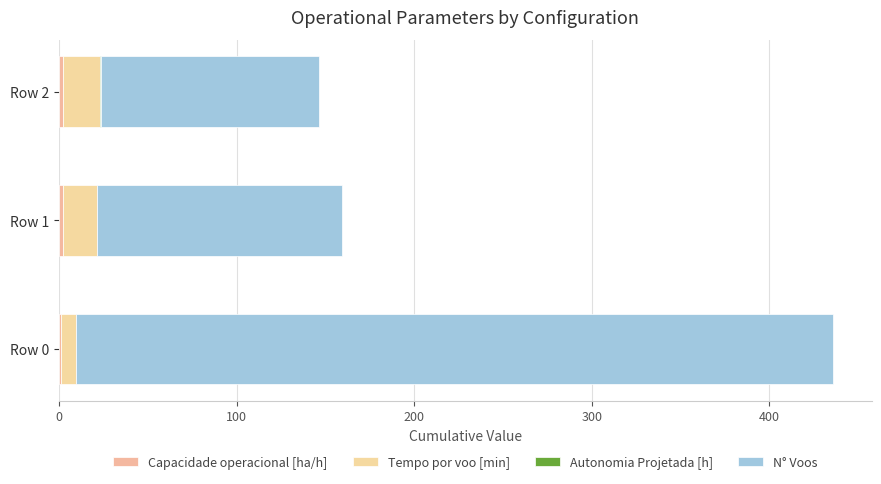

Which series has the widest spread of values?

N° Voos